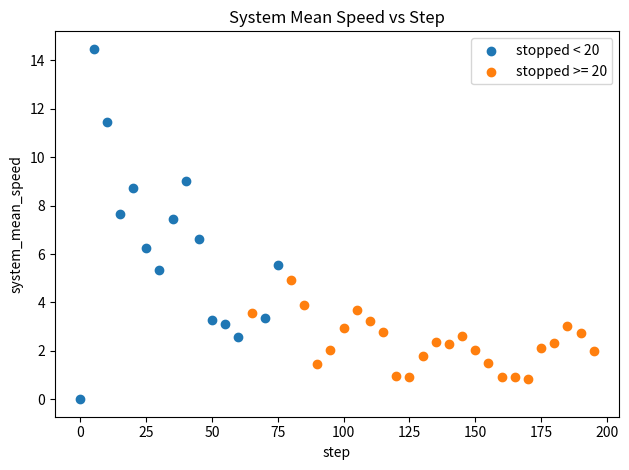

Which series contains the lowest Y value?

stopped < 20